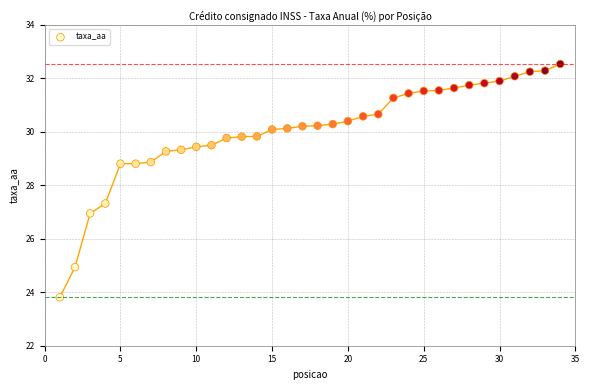

What is the range of X values (max minus min)?

33.0